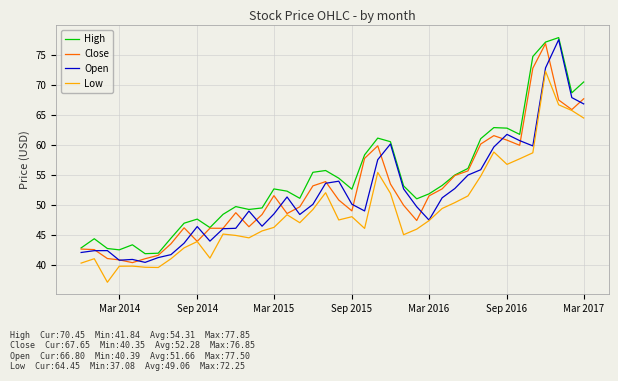

What is the smallest value displayed?

37.1